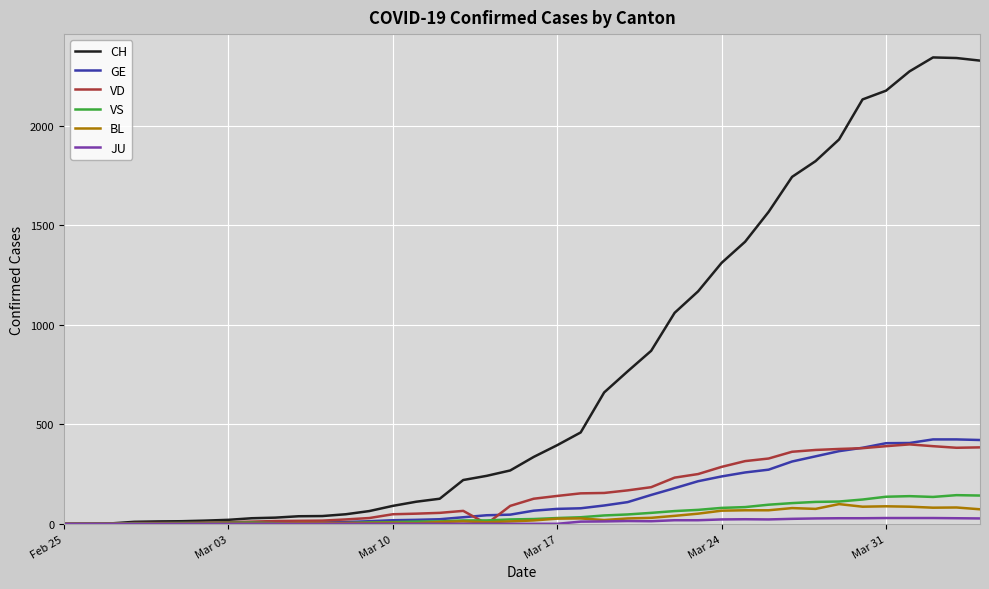

Which series has the largest total across all categories?

CH